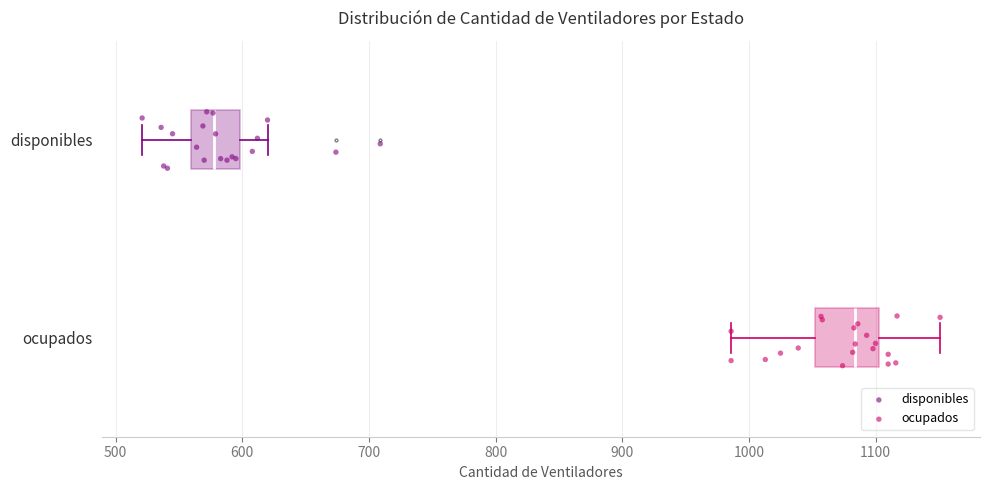

Where does the median line of the box for ocupados sit on the x-axis? The values are not printed on the chart, so give them approximately, as read against the axis.

1080